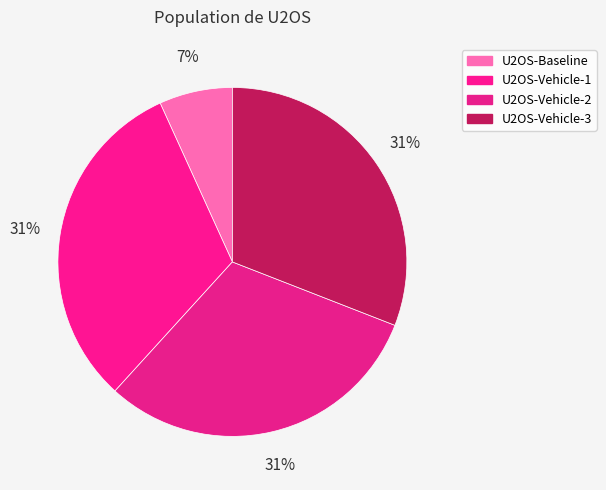

How much of the chart is everything except U2OS-Vehicle-3?

69.1%